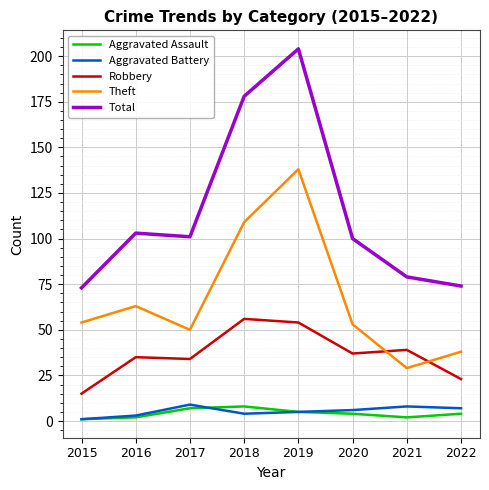

What is the sum of the Aggravated Assault values at 2018 and 2022?

12